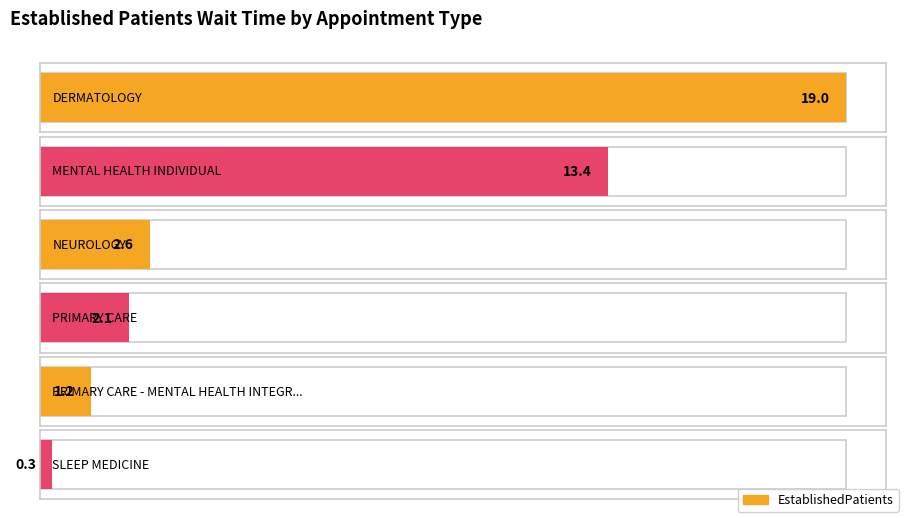

What is the difference between the maximum and minimum values?

18.7